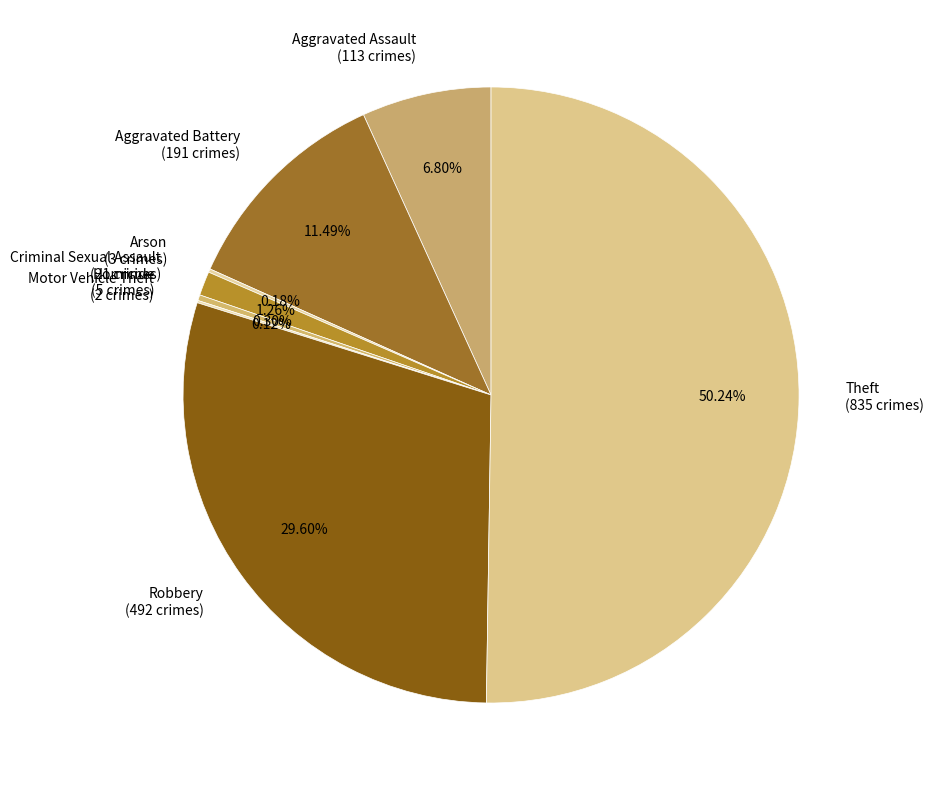

What is the majority slice?

Theft